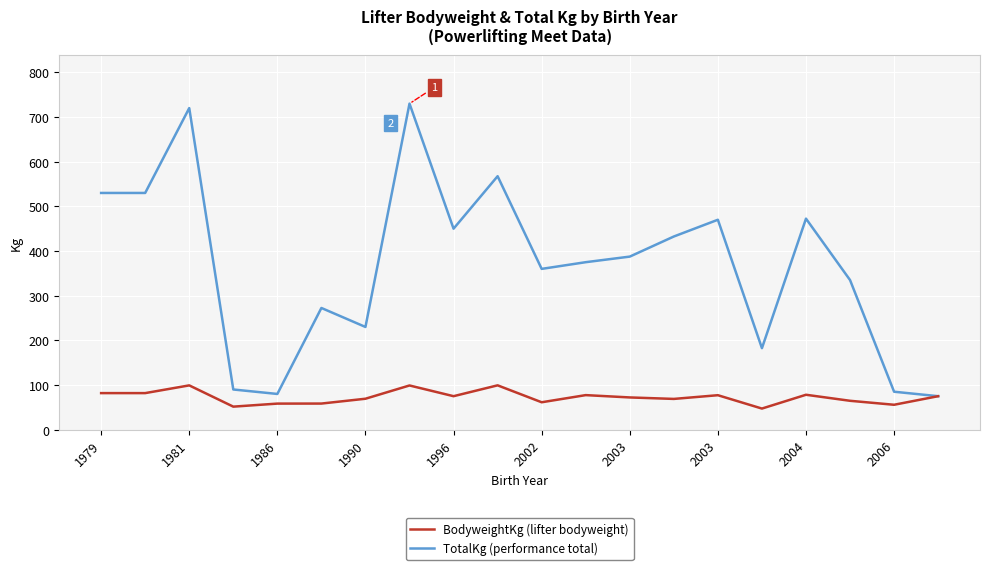

What is the lowest value of the BodyweightKg (lifter bodyweight) series?

47.3